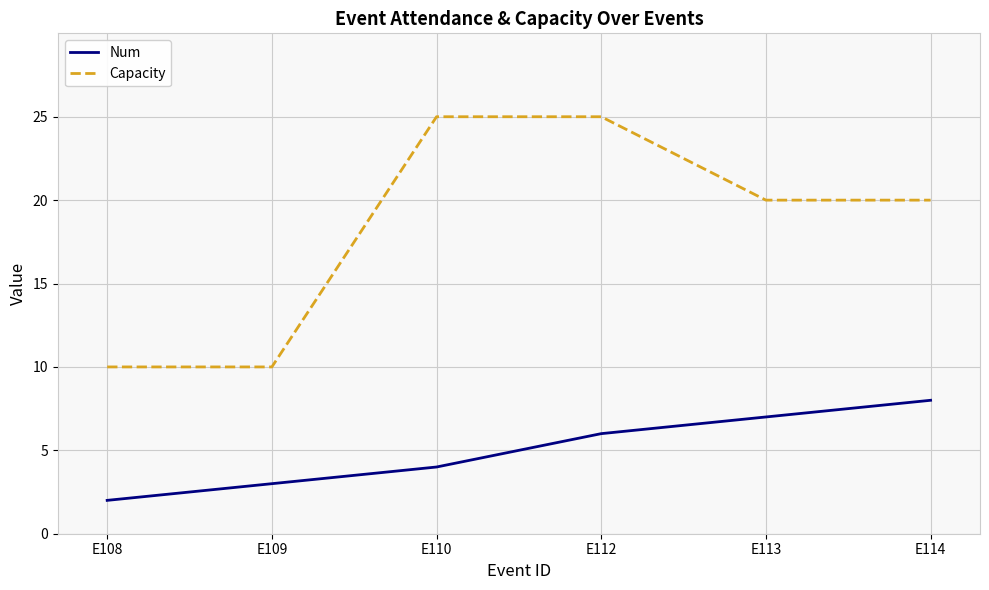

The value of Capacity at E114 is 9. True or false?

False